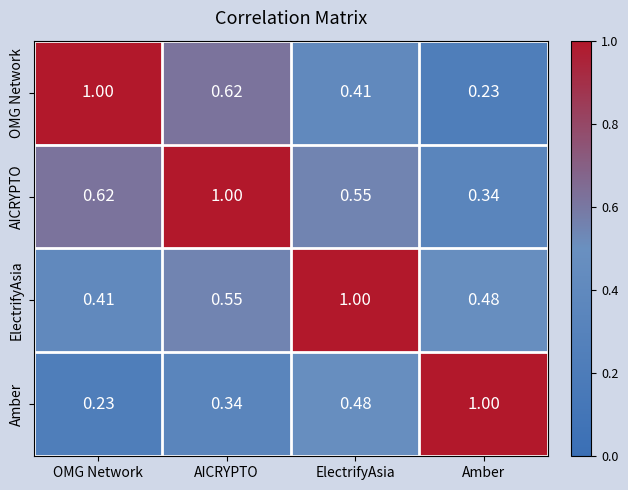

What is the total value across all series at OMG Network?

2.3